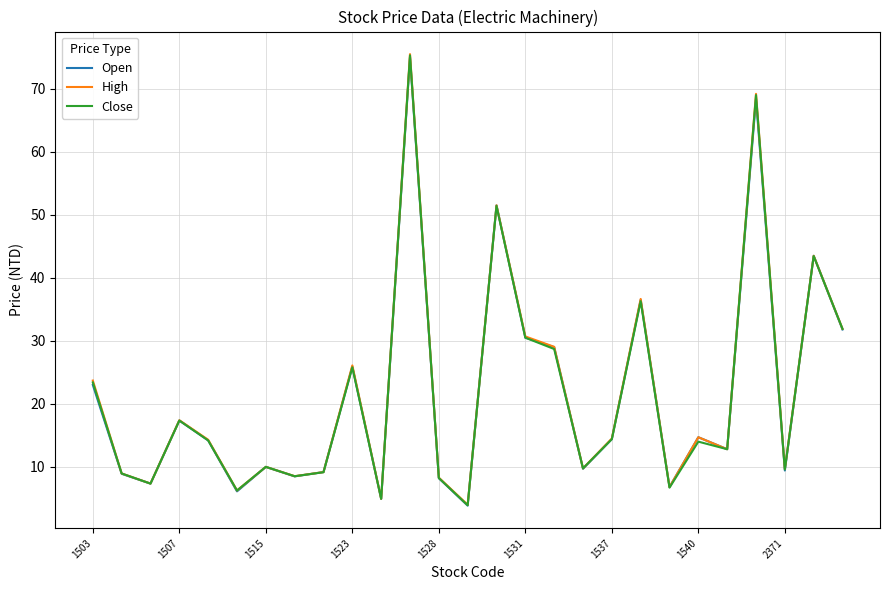

Which series ends up on top after the final intersection of Open and Close?

Close